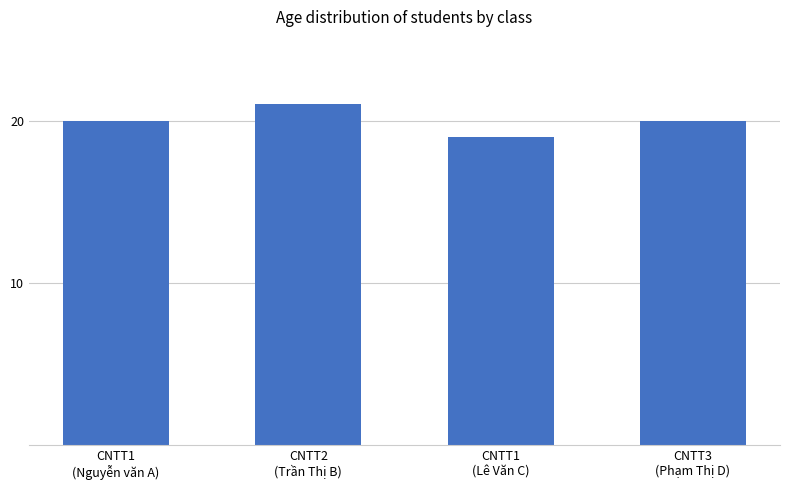

What is the smallest value displayed?

19